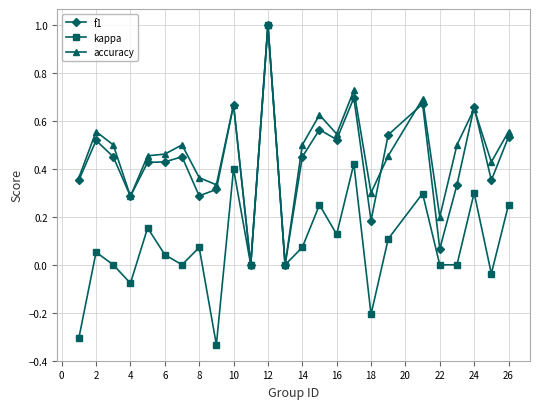

Is this an area chart (filled region under the line)?

No